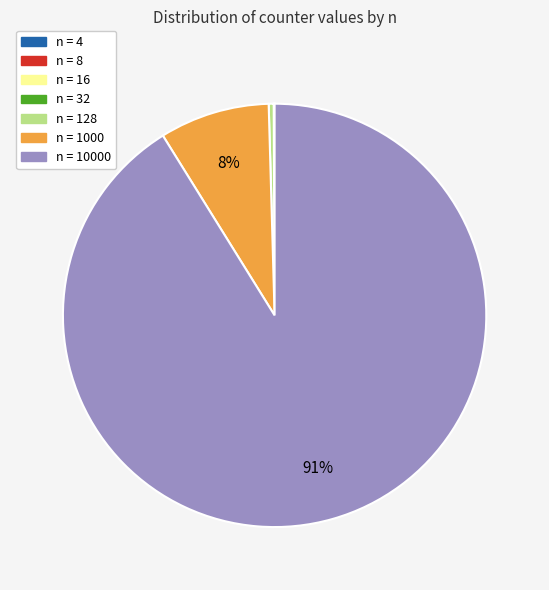

Does any single category account for the majority?

Yes